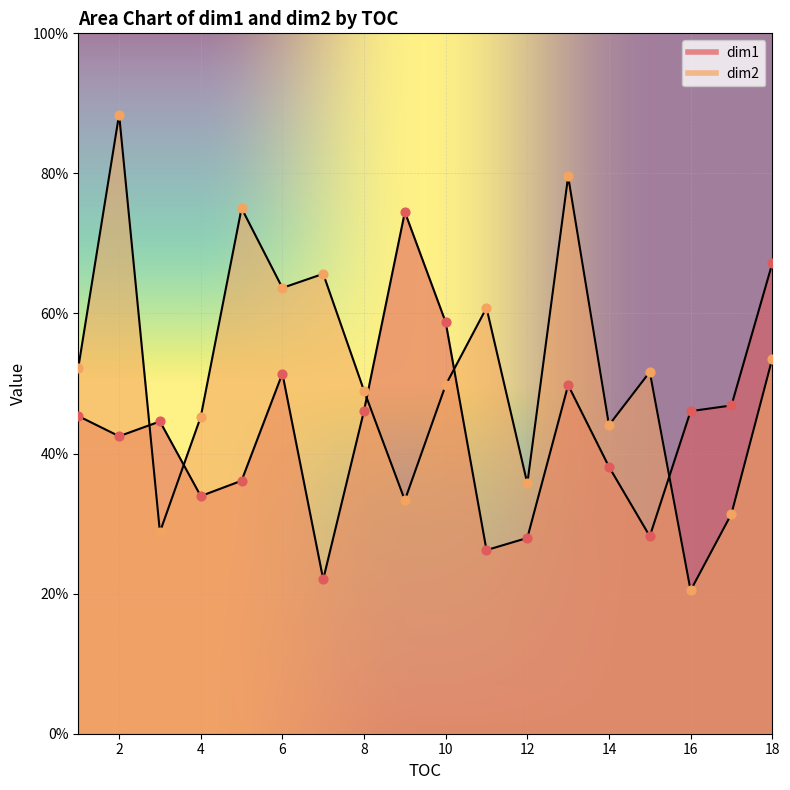

What is the total value across all series at 7?

4.4